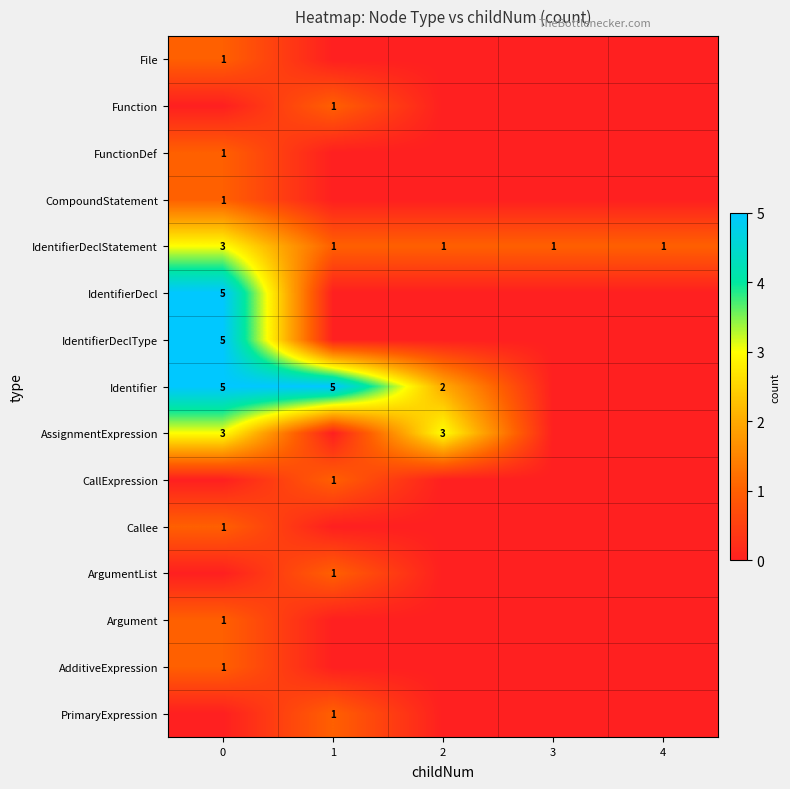

Is it true that CompoundStatement equals 2 at 0?

False